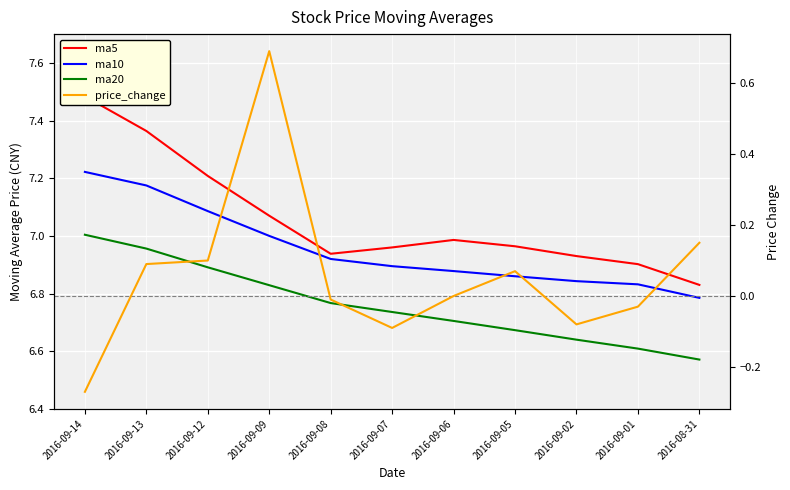

How many data points in price_change are above 0?

5